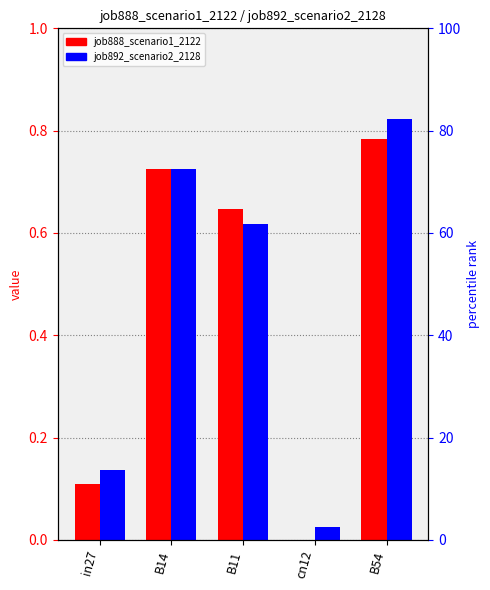

List the series in order of their peak value, highest first.

job892_scenario2_2128, job888_scenario1_2122